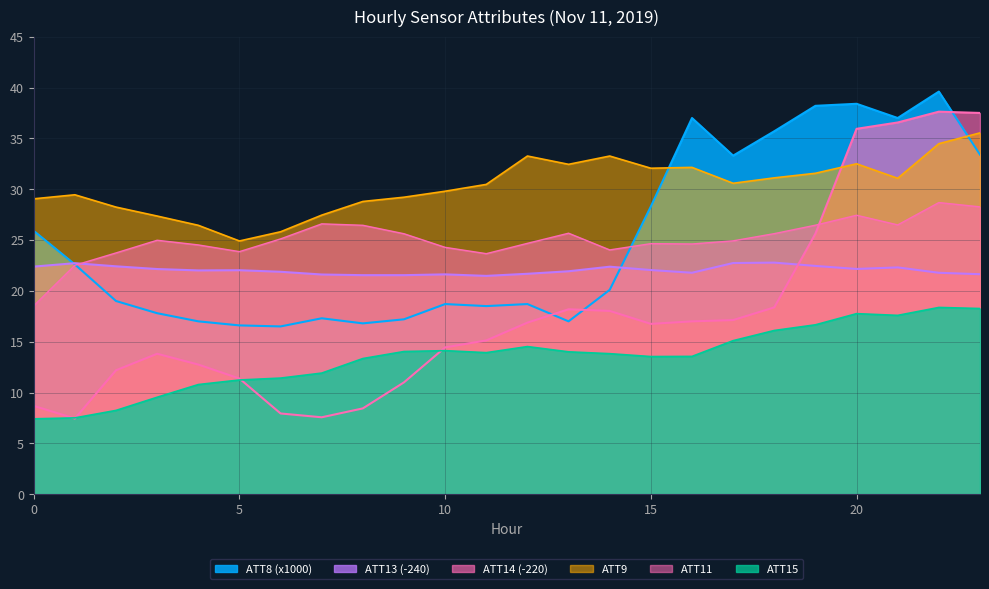

What is the total value across all series at 12?

129.7